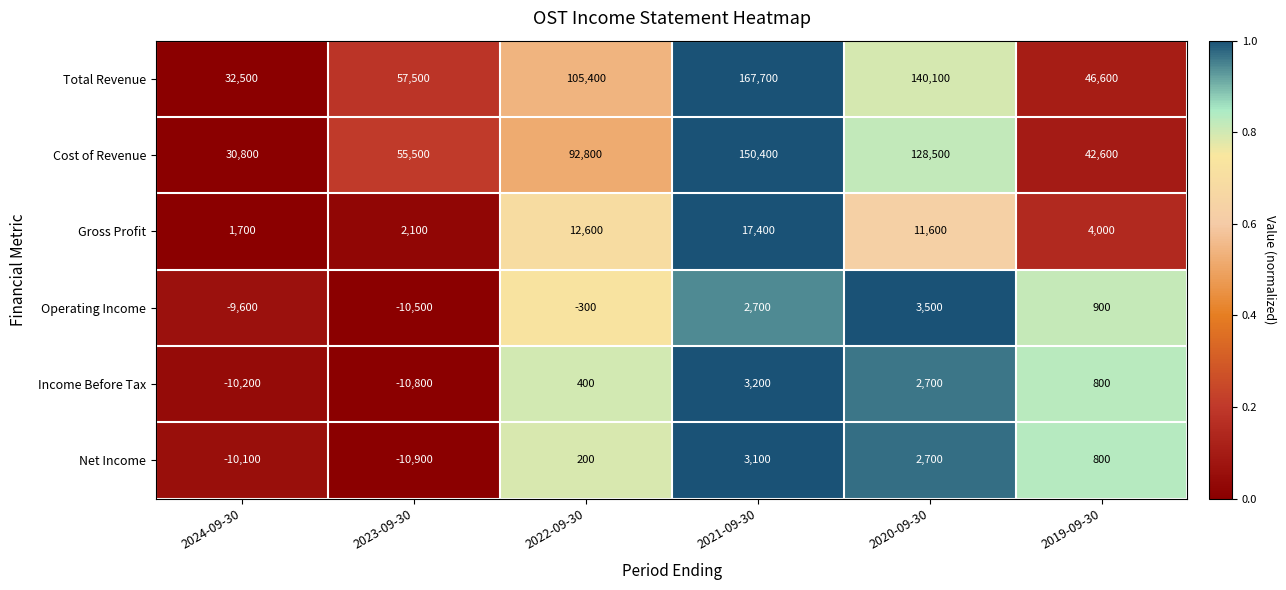

List the series in order of their peak value, lowest first.

Net Income, Income Before Tax, Operating Income, Gross Profit, Cost of Revenue, Total Revenue